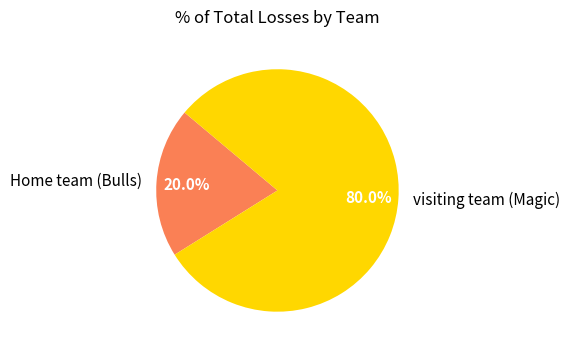

Which has a higher value, visiting team (Magic) or Home team (Bulls)?

visiting team (Magic)